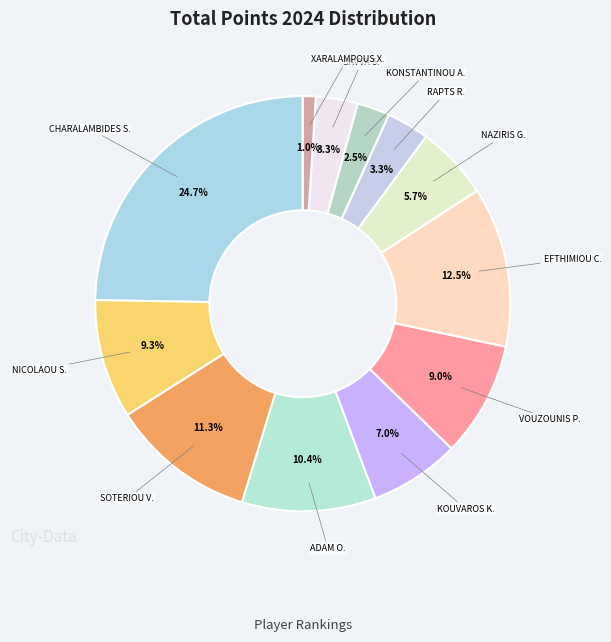

Is there any slice that represents more than half of the pie?

No